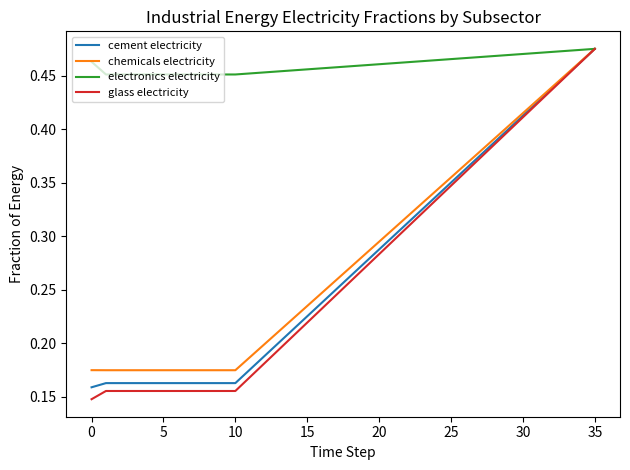

Which series has the widest spread of values?

glass electricity